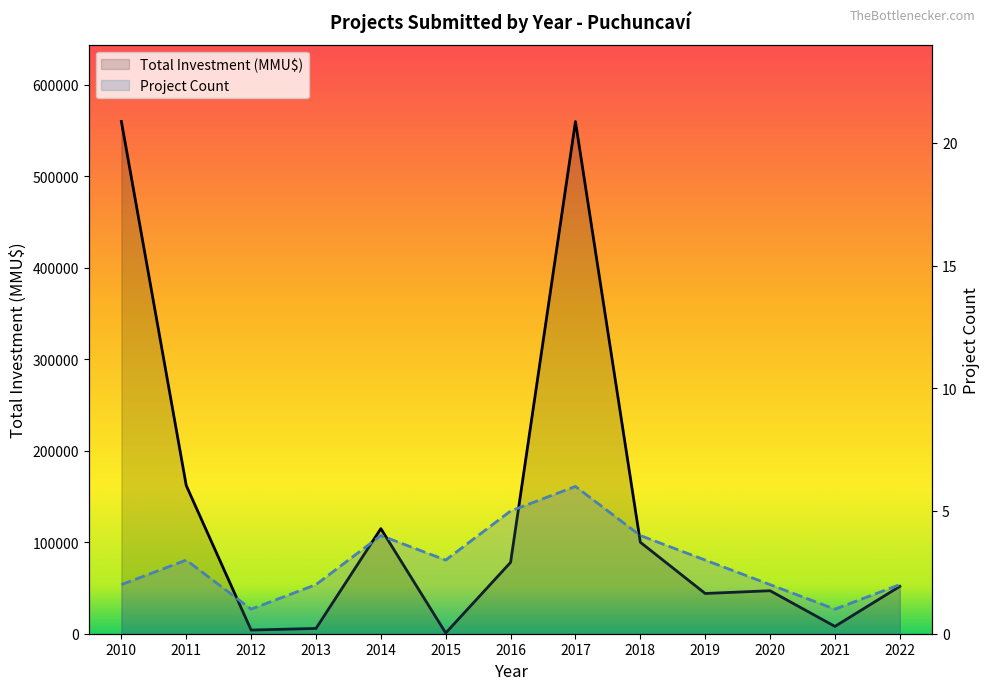

True or false: Project Count and Total Investment (MMU$) cross at least once.

False